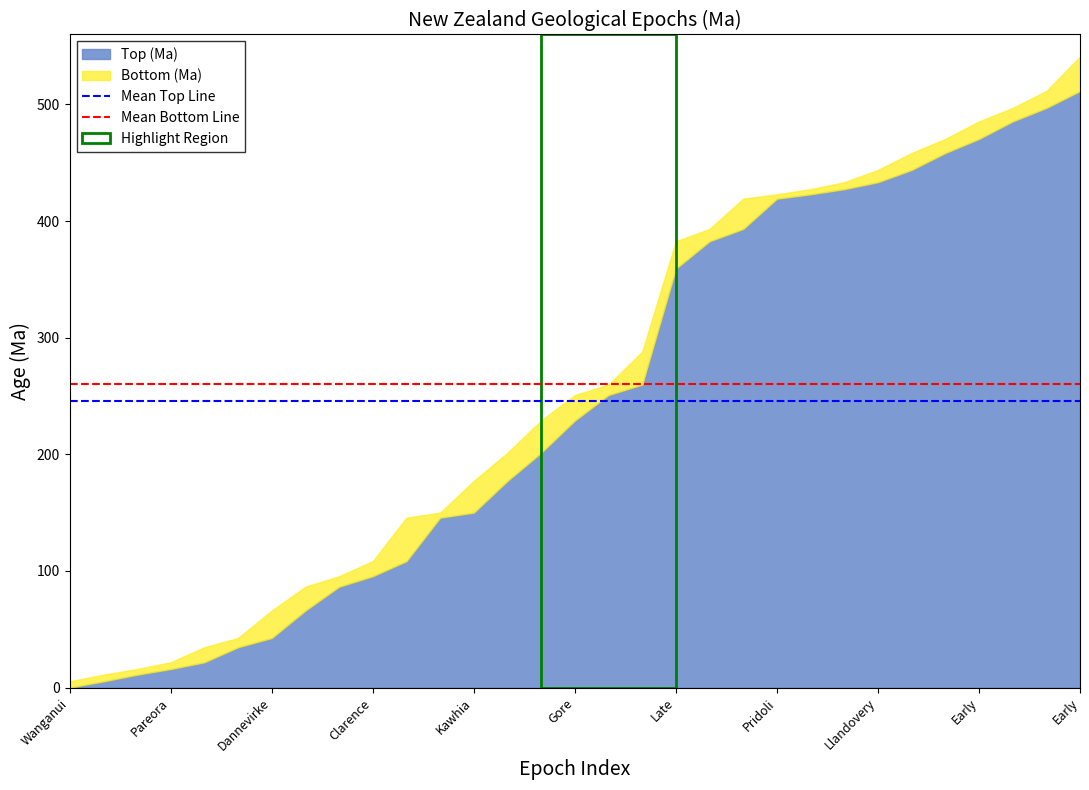

What is the label of the 2nd point from the right?

Wanganui